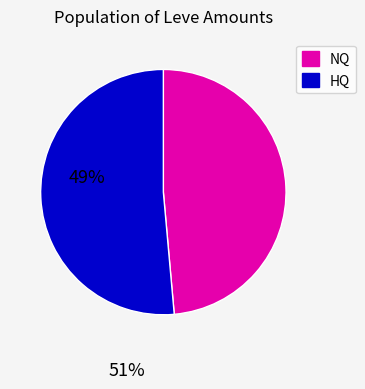

Is there any slice that represents more than half of the pie?

Yes